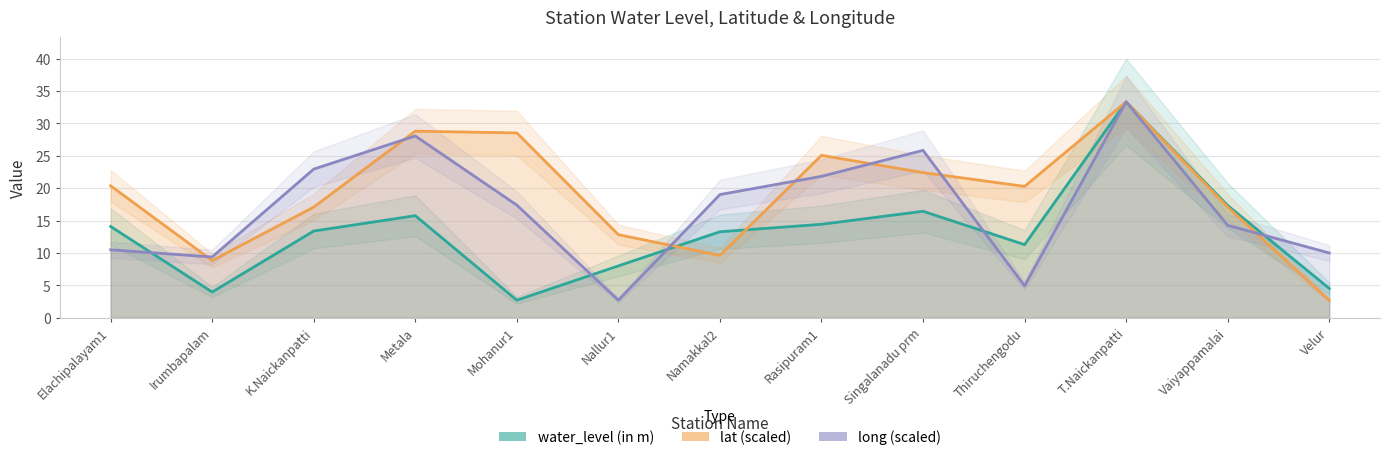

What is the greatest value displayed?

33.3